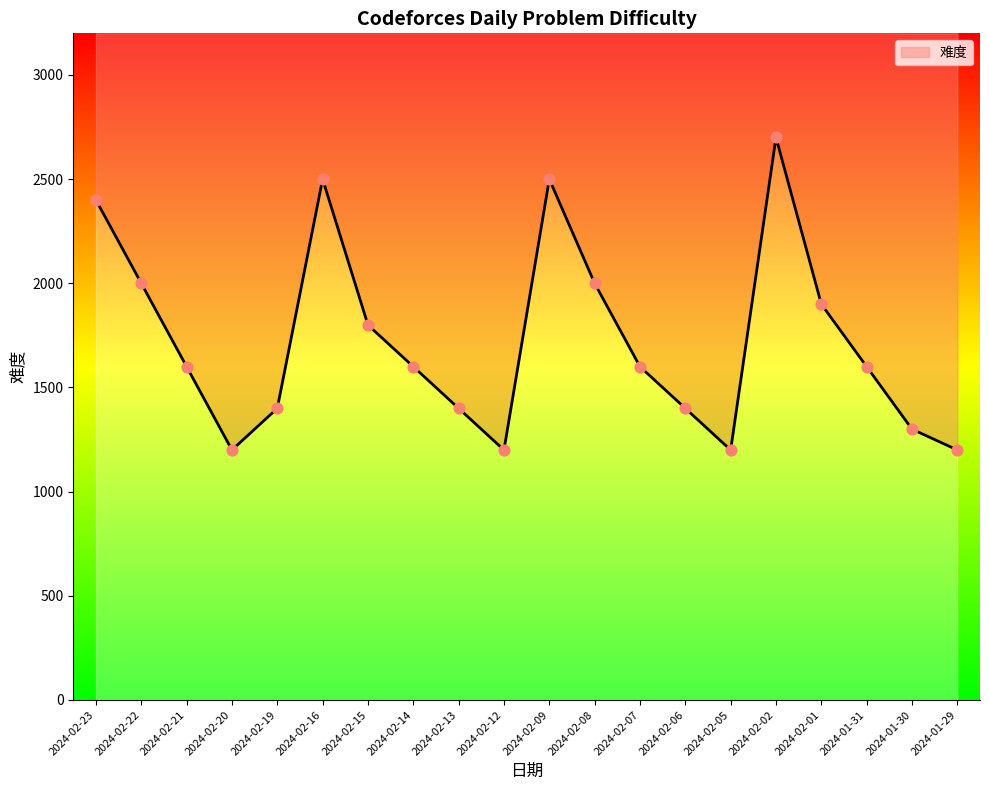

What is the change in value from 2024-02-20 to 2024-02-02?

+1500